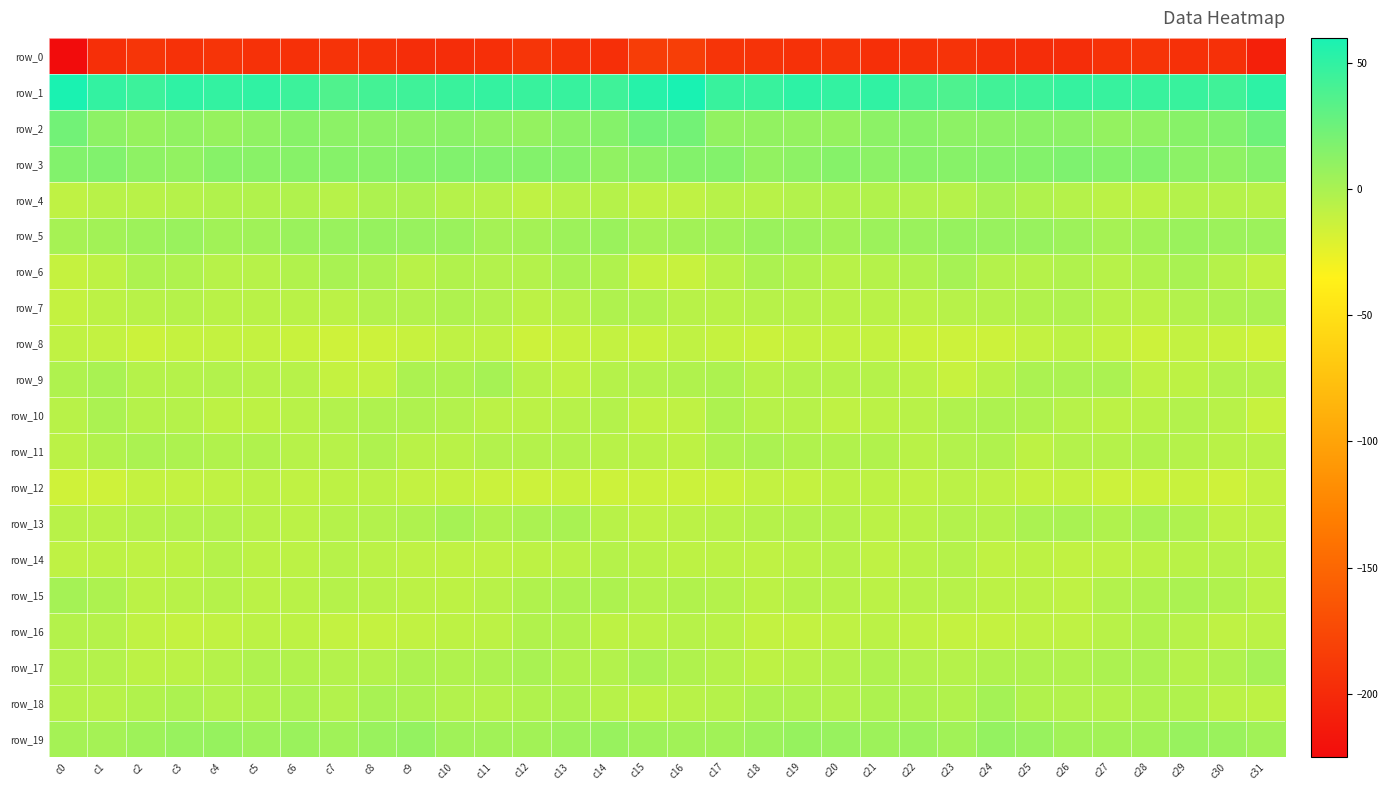

List the labels in order of row_18 value, smallest first.

c31, c15, c30, c16, c14, c1, c0, c11, c17, c27, c20, c26, c7, c10, c4, c25, c2, c23, c5, c12, c29, c28, c19, c13, c22, c18, c21, c9, c3, c6, c8, c24